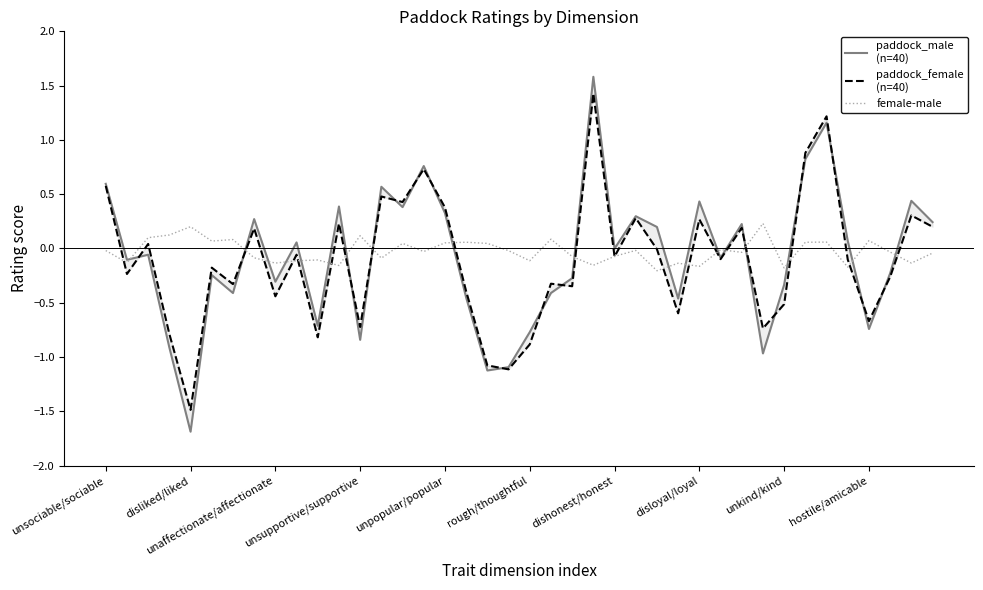

What is the difference between the second highest and second lowest values in the paddock_male
(n=40) series?

2.3